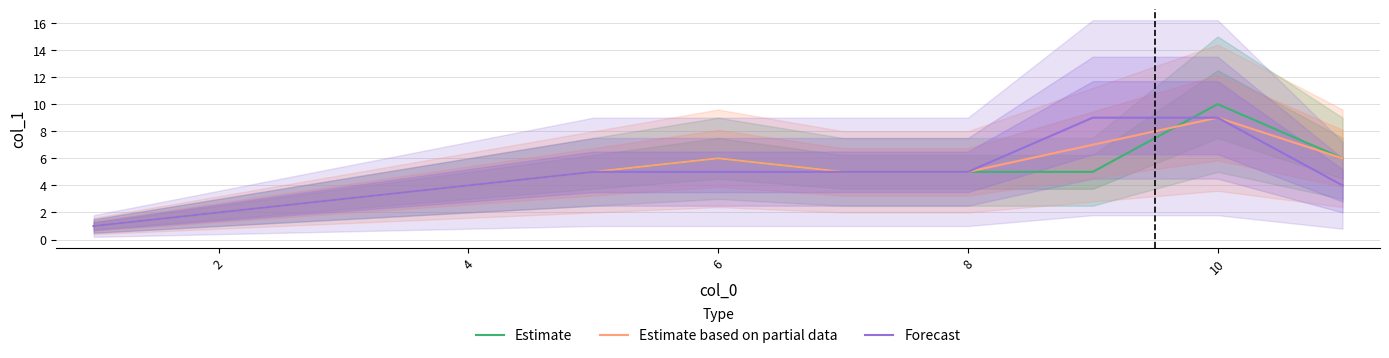

How many lines are shown in the chart?

3